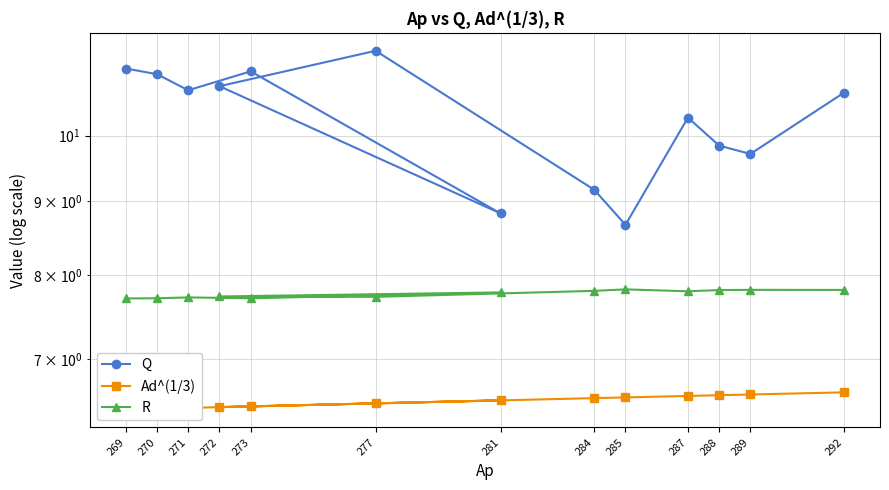

List the labels in order of Ad^(1/3) value, smallest first.

269, 270, 271, 272, 273, 277, 281, 284, 285, 287, 288, 289, 292